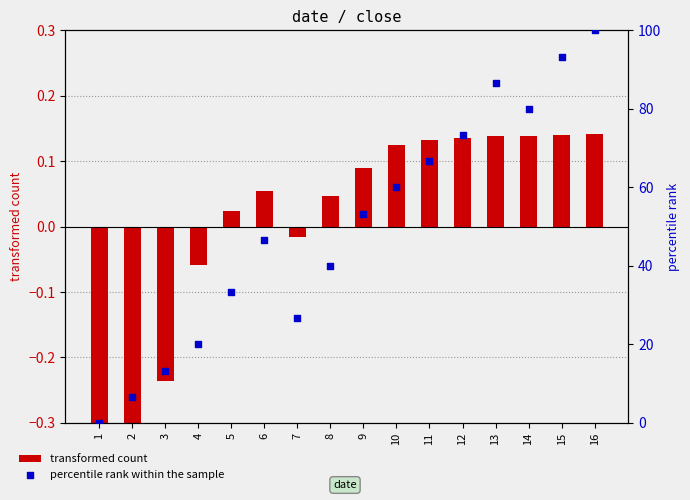

Is the value of transformed count at 7 greater than the value of percentile rank within the sample at 9?

No